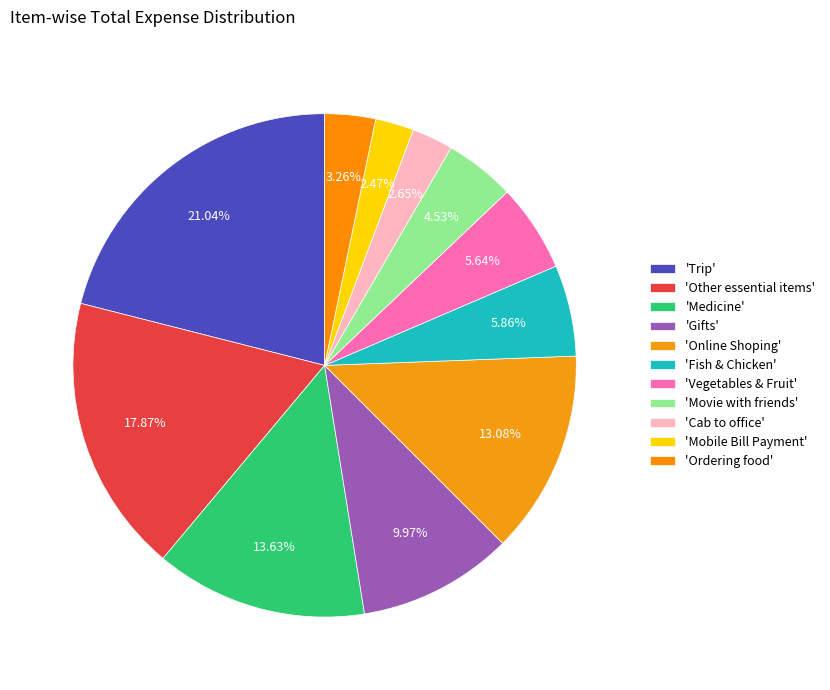

Rank the categories by value from highest to lowest.

Trip, Other essential items, Medicine, Online Shoping, Gifts, Fish & Chicken, Vegetables & Fruit, Movie with friends, Ordering food, Cab to office, Mobile Bill Payment